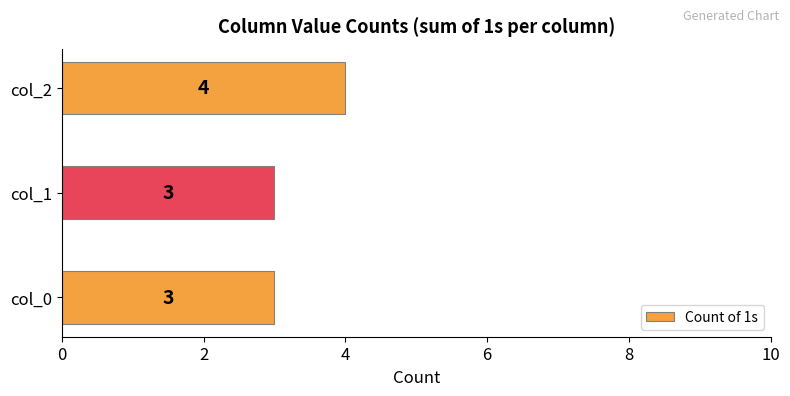

Which label corresponds to the largest value in the chart?

col_2